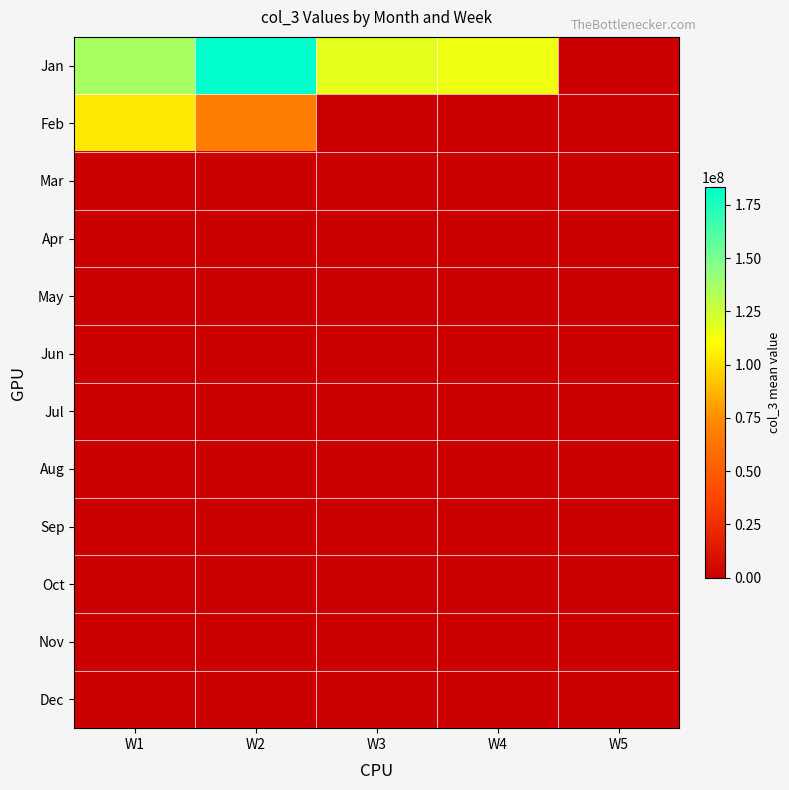

Which series changed the most between W1 and W4?

Feb